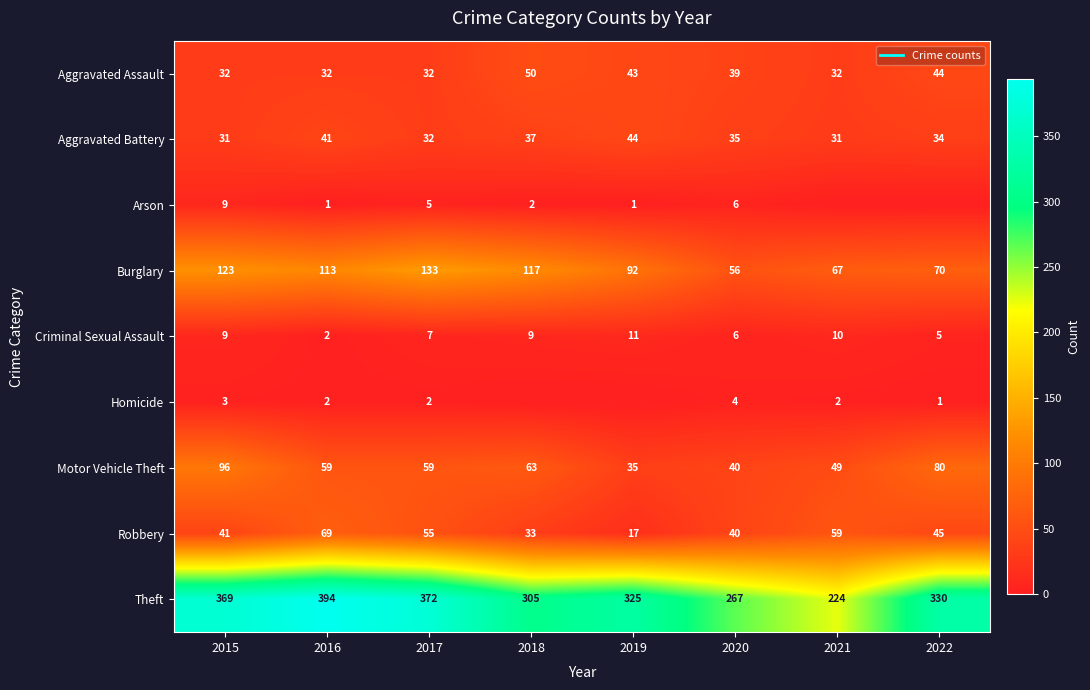

Which category has the lowest value in the Aggravated Battery series?

2015